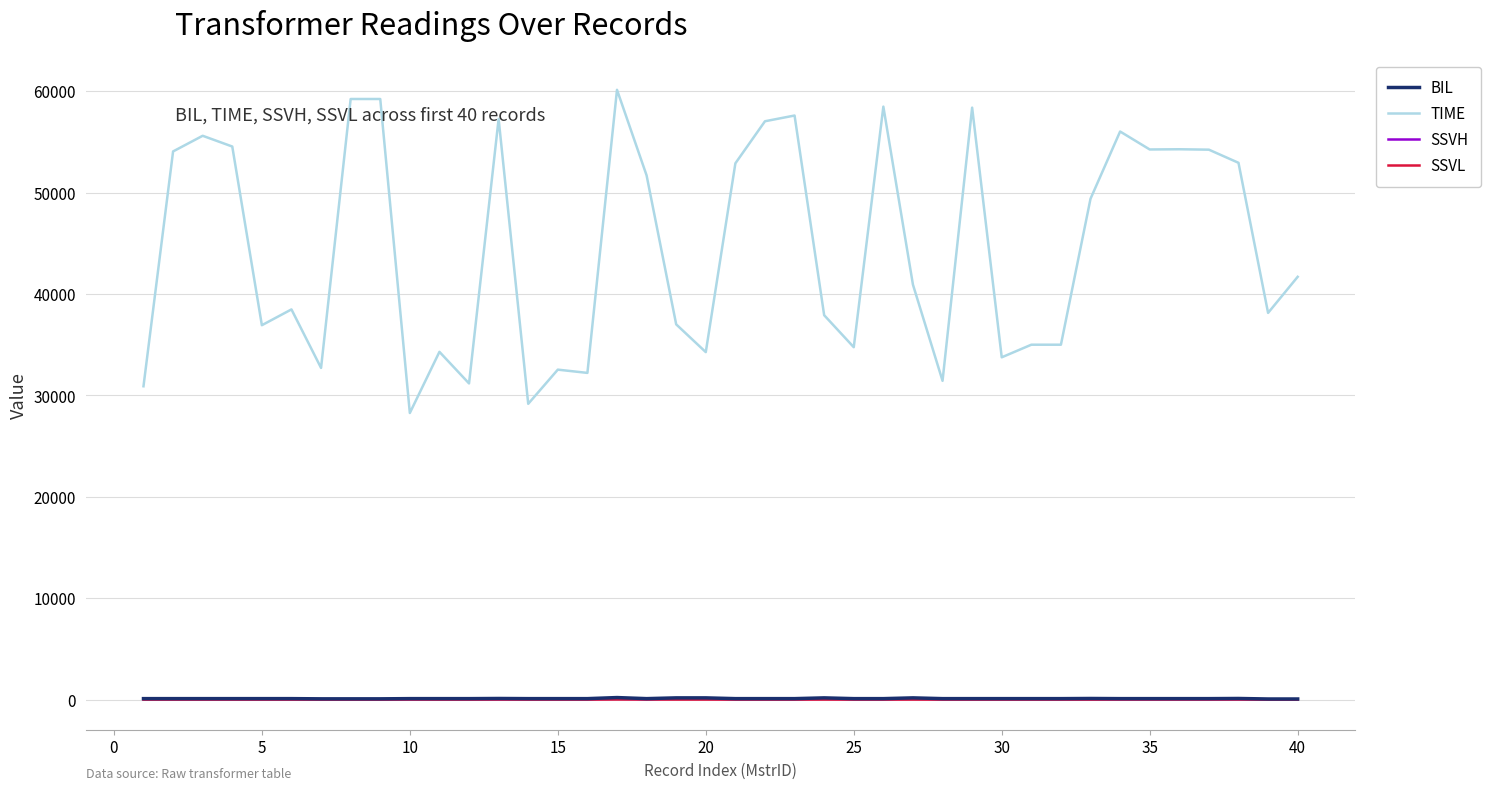

Which series has the largest range (max minus min)?

TIME